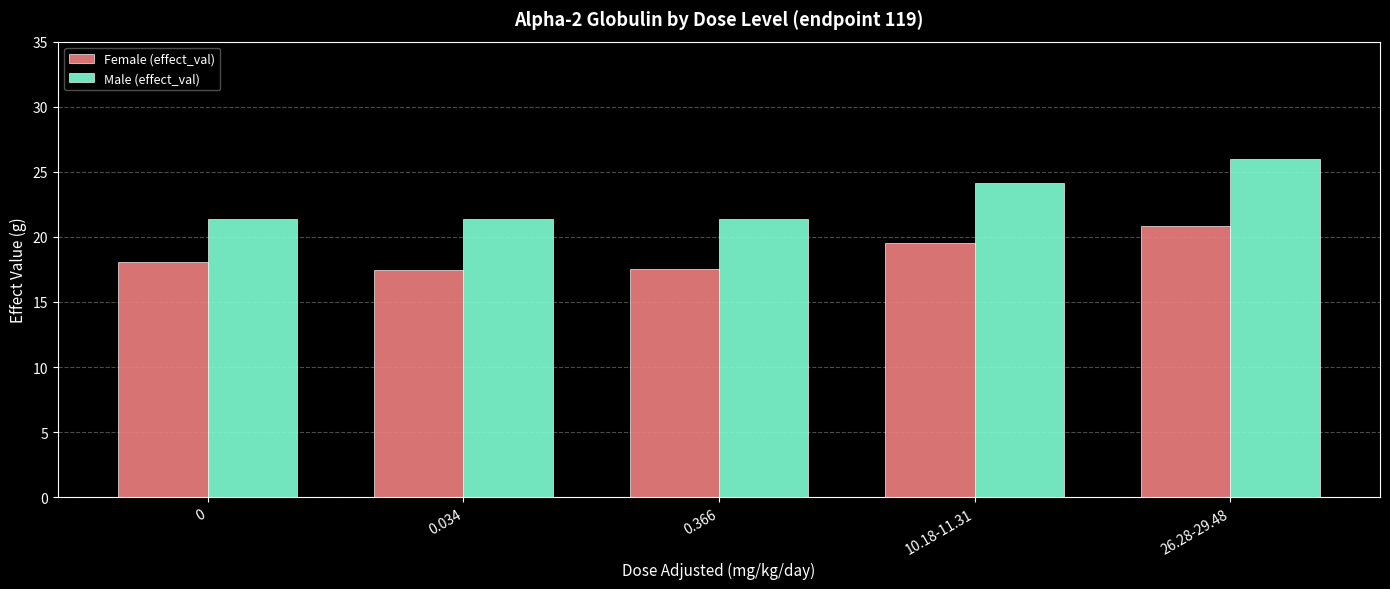

At how many categories does at least one series exceed 20?

5